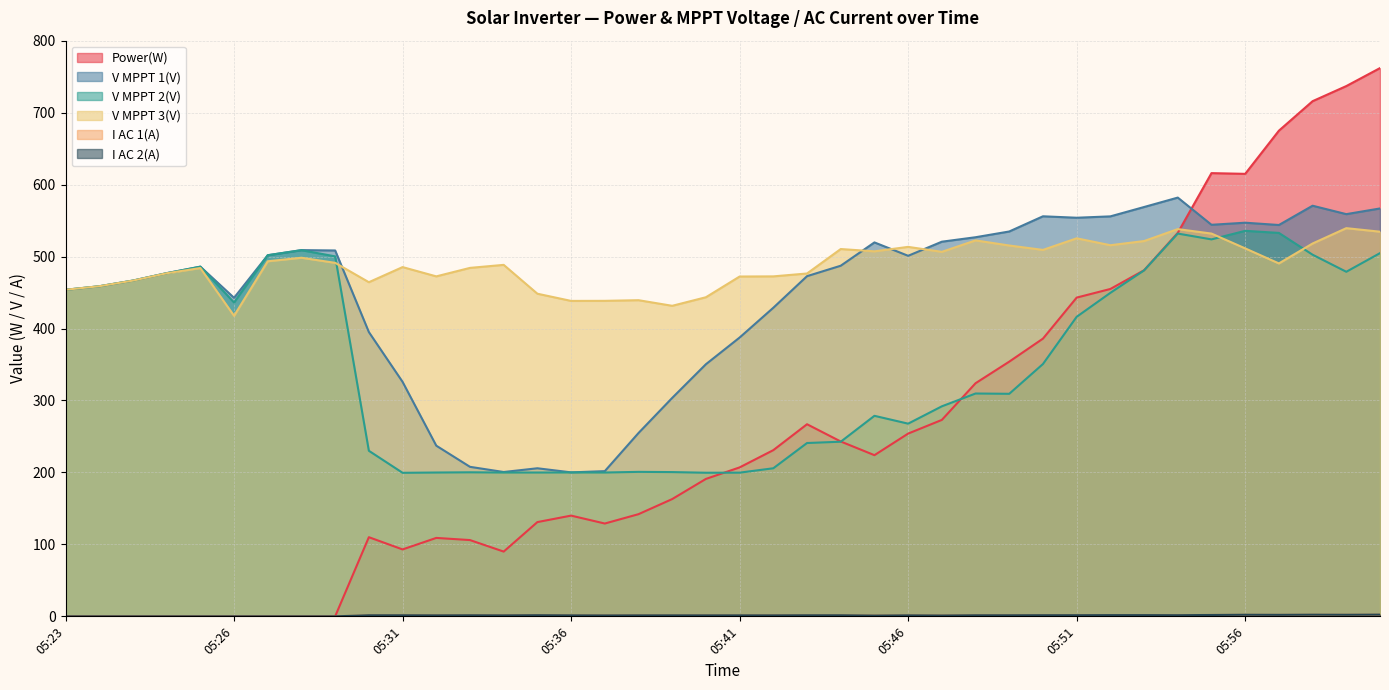

Reading right to left, what are all the values shown in this chart?

Power(W): 762.0	737.0	716.0	675.0	615.0	616.0	533.0	481.0	455.0	443.0	386.0	354.0	324.0	273.0	254.0	224.0	243.0	267.0	231.0	207.0	191.0	163.0	142.0	129.0	140.0	131.0	90.0	106.0	109.0	93.0	110.0	0.0	0.0	0.0	0.0	0.0	0.0	0.0	0.0	0.0
V MPPT 1(V): 566.9	559.0	570.7	543.9	547.1	544.2	582.0	568.9	555.9	554.0	556.0	534.9	526.9	520.7	501.1	519.7	487.3	472.8	428.9	387.5	350.4	303.6	254.8	201.8	200.1	205.8	200.6	207.8	237.2	325.9	395.1	508.5	509.0	501.9	442.7	486.0	477.0	466.6	458.7	453.8
V MPPT 2(V): 504.8	478.9	502.6	532.9	535.8	523.9	532.0	480.8	449.6	416.3	350.7	309.3	309.7	291.9	267.8	278.7	242.7	240.9	205.8	199.7	199.6	200.5	200.8	199.9	200.0	199.9	199.9	200.2	199.9	199.5	230.1	500.3	508.9	501.9	436.2	486.0	476.9	466.7	458.8	453.9
V MPPT 3(V): 534.6	539.5	518.2	490.5	511.4	532.0	538.2	521.6	515.8	525.4	509.3	515.4	522.5	506.6	513.5	507.3	510.5	476.5	472.5	472.3	443.5	431.6	439.4	438.5	438.4	448.4	488.5	484.3	472.5	485.4	464.4	491.3	498.4	493.5	417.7	484.1	476.8	466.6	458.8	453.9
I AC 1(A): 2.2	2.1	2.1	2.0	2.0	1.9	1.6	1.7	1.6	1.5	1.6	1.4	1.4	1.2	1.2	1.1	1.3	1.3	1.4	1.1	1.3	1.1	1.3	1.2	1.2	1.6	1.4	1.4	1.3	1.3	1.3	0.0	0.0	0.0	0.0	0.0	0.0	0.0	0.0	0.0
I AC 2(A): 2.4	2.2	2.3	2.1	2.2	1.9	1.6	1.7	1.7	1.6	1.6	1.5	1.5	1.2	1.4	1.1	1.5	1.5	1.4	1.4	1.4	1.4	1.4	1.3	1.4	1.6	1.4	1.5	1.4	1.5	1.5	0.0	0.0	0.0	0.0	0.0	0.0	0.0	0.0	0.0